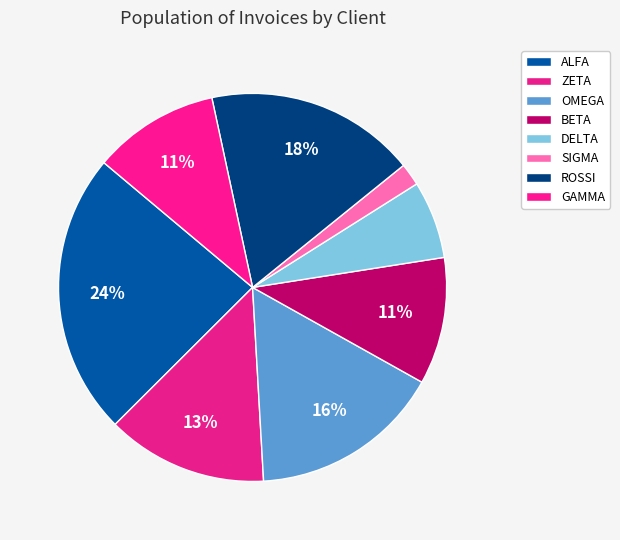

Is there a majority slice in this chart?

No